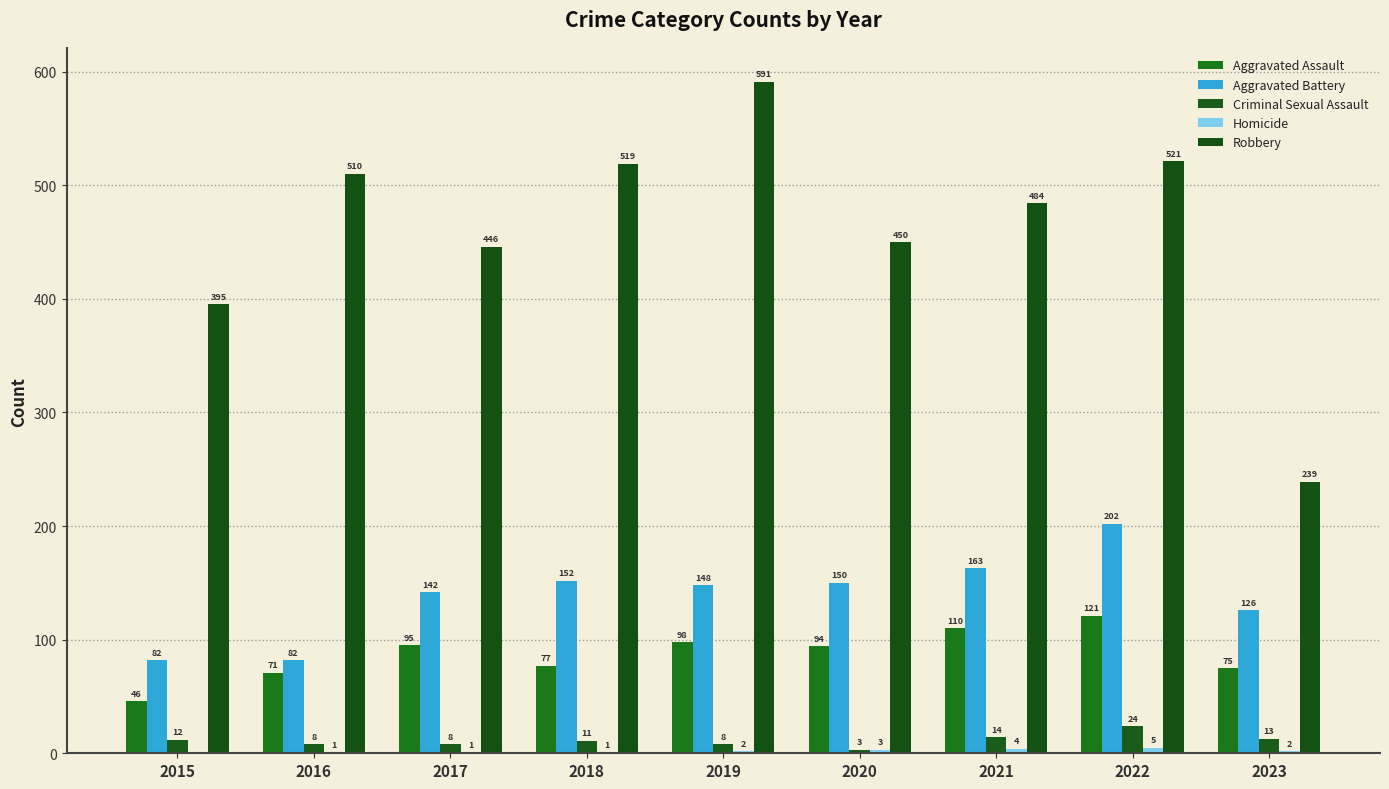

The value of Aggravated Assault at 2022 is 121. True or false?

True